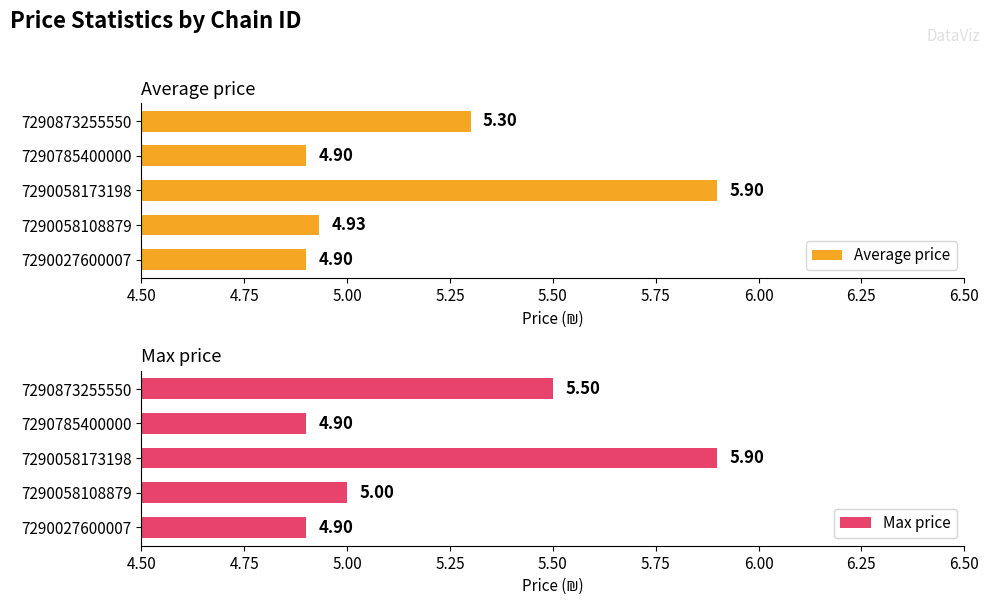

What is the maximum value shown in the chart?

5.9